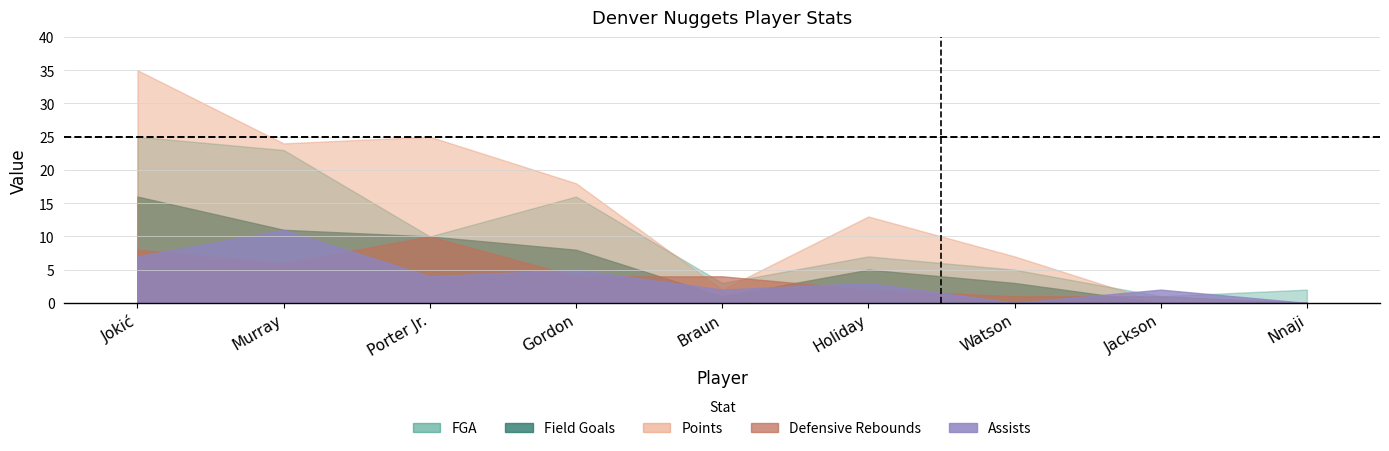

In Field Goals, how many points are lower than both neighbors (excluding endpoints)?

1